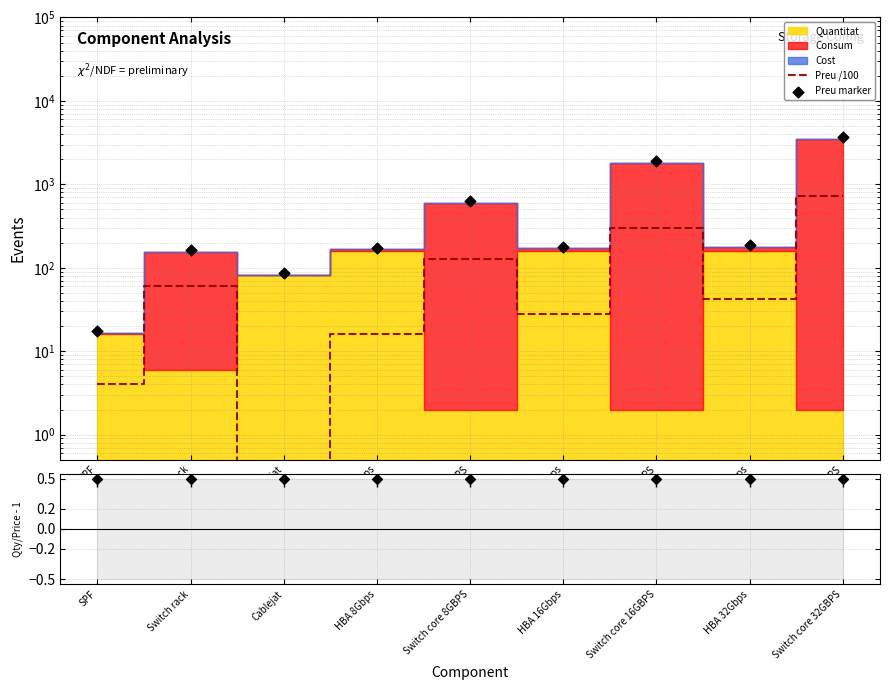

Which series contains the highest Y value?

Preu marker